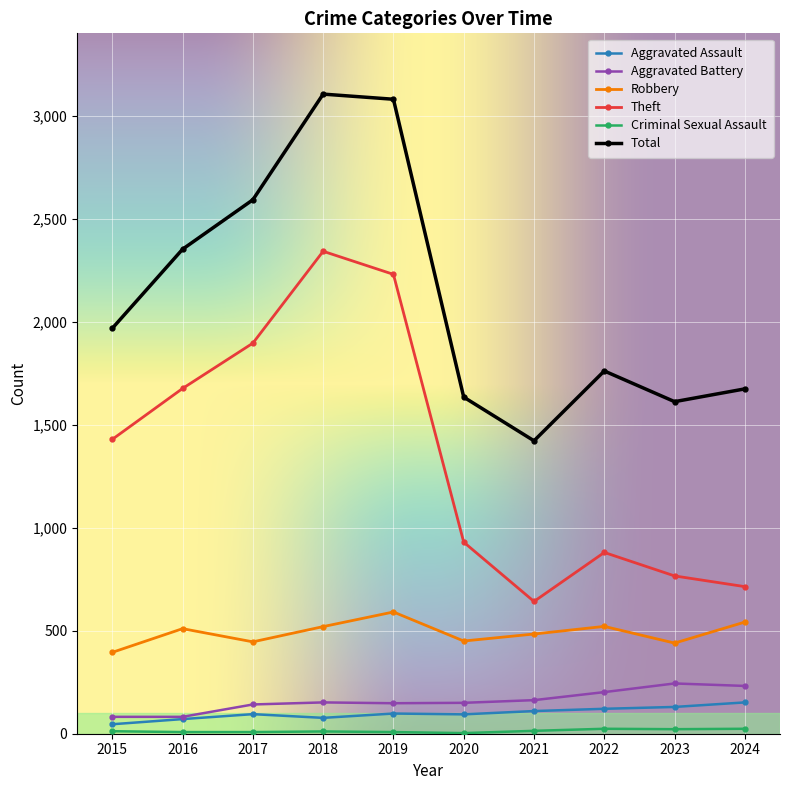

What is the smallest value displayed?

3